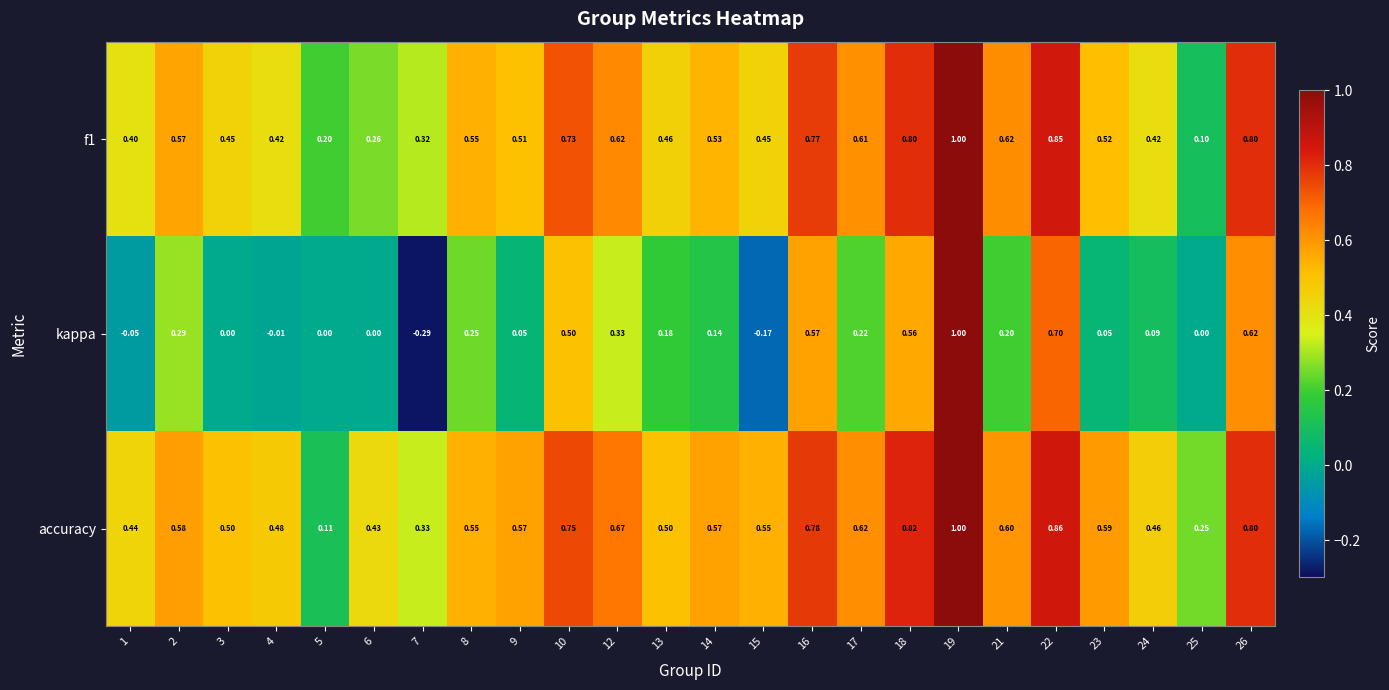

Which series has the largest range (max minus min)?

kappa